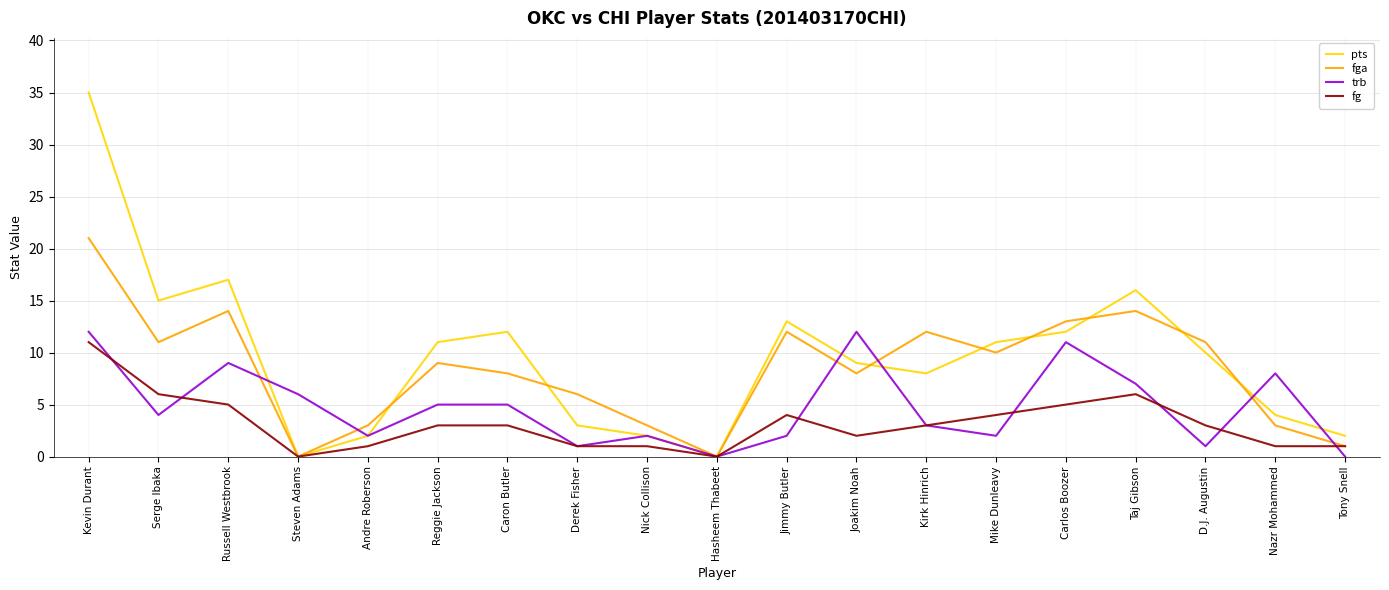

Count the number of categories in the chart.

19